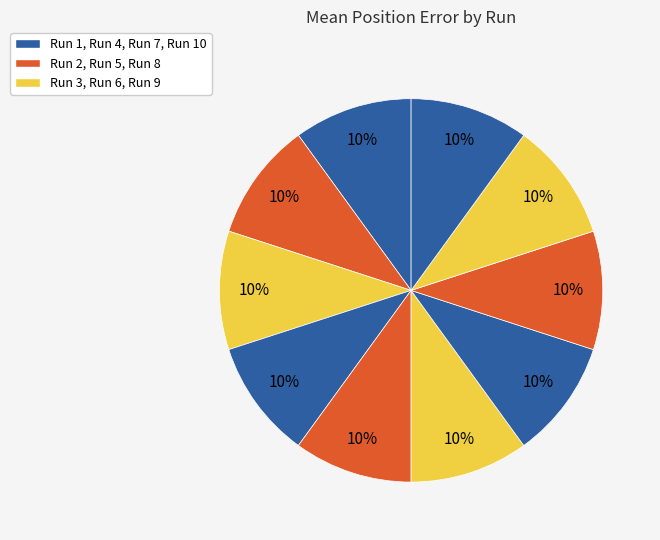

How many segments does this pie chart have?

10